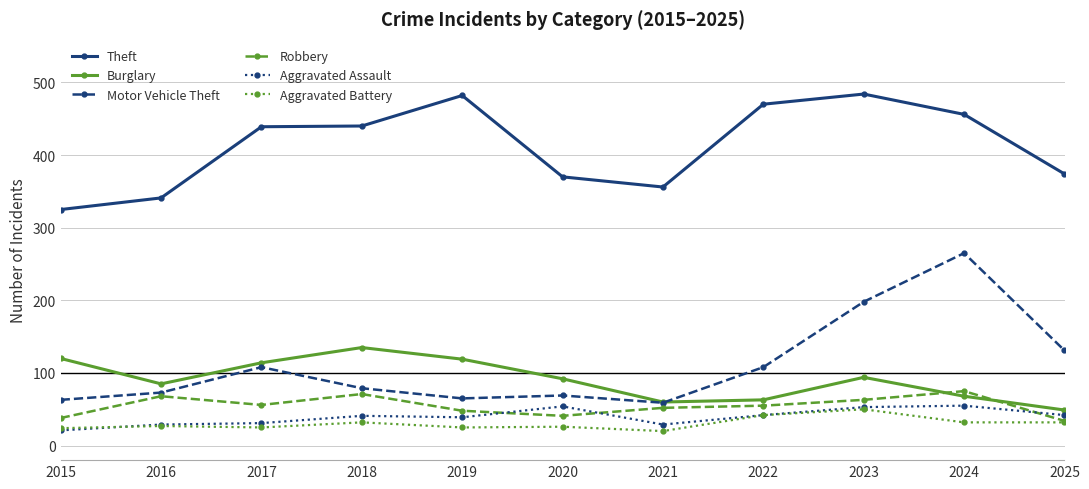

How many intersections are there between Burglary and Motor Vehicle Theft?

1